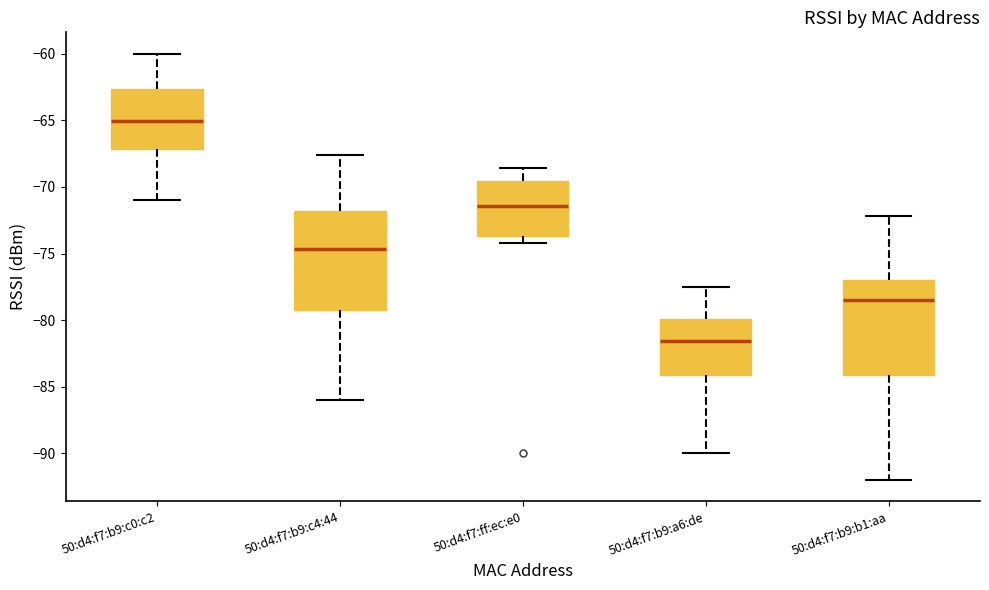

Reading left to right, transcribe this box plot: for each box, give where its median line is, the range the box spans, and where its two whiskers end, as read against the y-axis. The values are not printed on the chart, so give them approximately, as read against the axis.

50:d4:f7:b9:c0:c2: median -65.0, box -67.0 to -62.5, whiskers -71.0 to -60.0
50:d4:f7:b9:c4:44: median -74.5, box -79.0 to -72.0, whiskers -86.0 to -67.5
50:d4:f7:ff:ec:e0: median -71.5, box -73.5 to -69.5, whiskers -74.0 to -68.5
50:d4:f7:b9:a6:de: median -81.5, box -84.0 to -80.0, whiskers -90.0 to -77.5
50:d4:f7:b9:b1:aa: median -78.5, box -84.0 to -77.0, whiskers -92.0 to -72.0